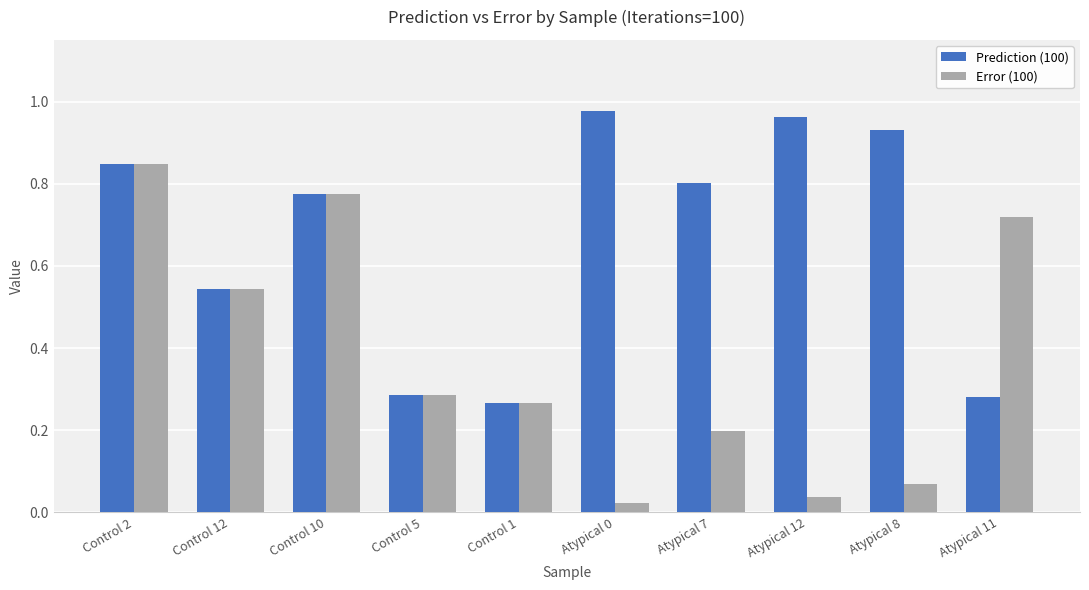

At how many categories does at least one series exceed 0?

10